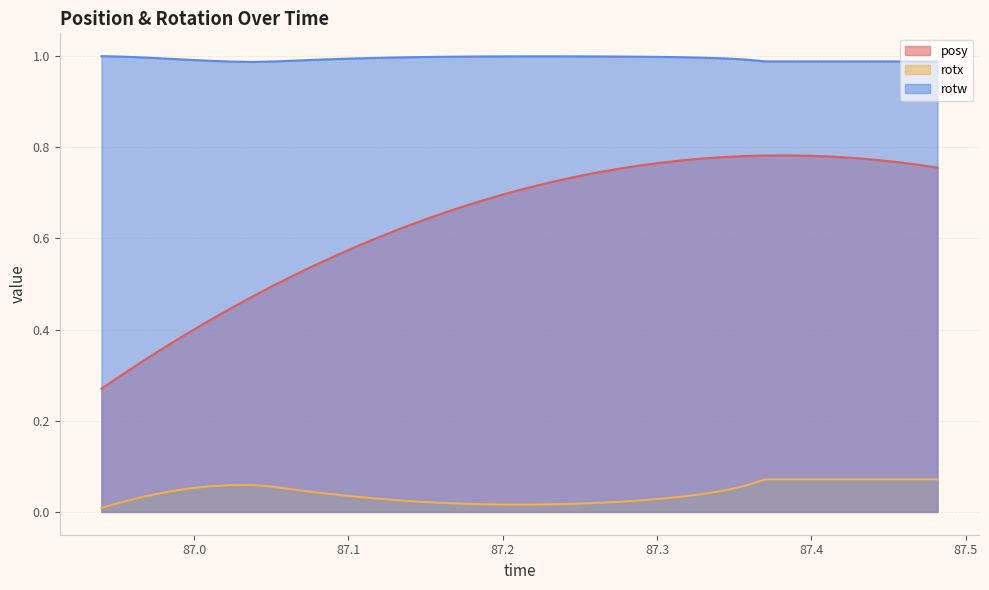

Which series has the largest total across all categories?

rotw